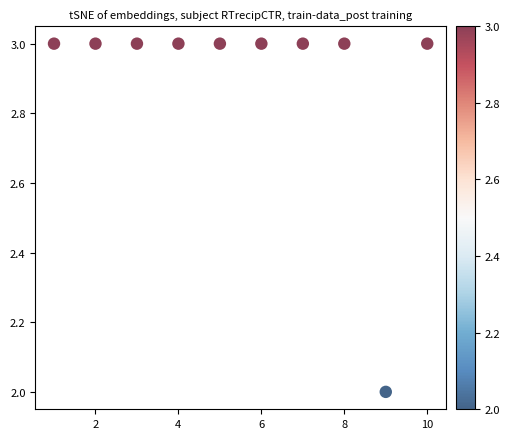

What is the average X value?

6